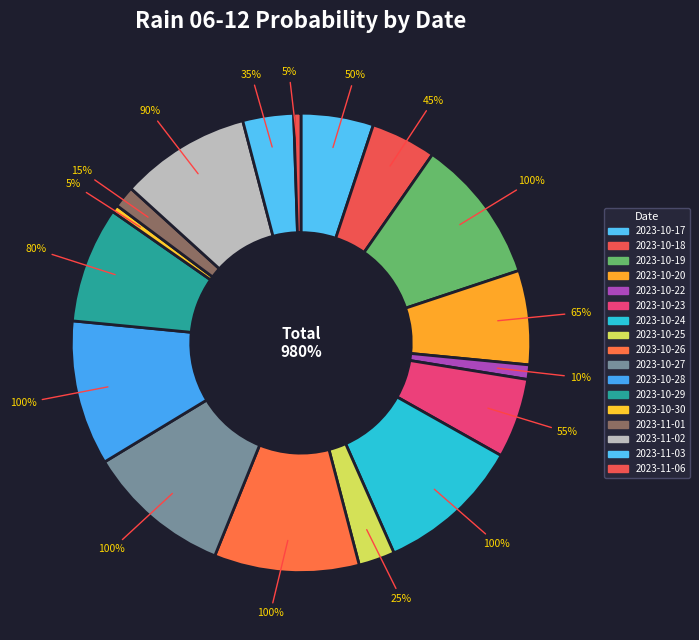

Is there a majority slice in this chart?

No